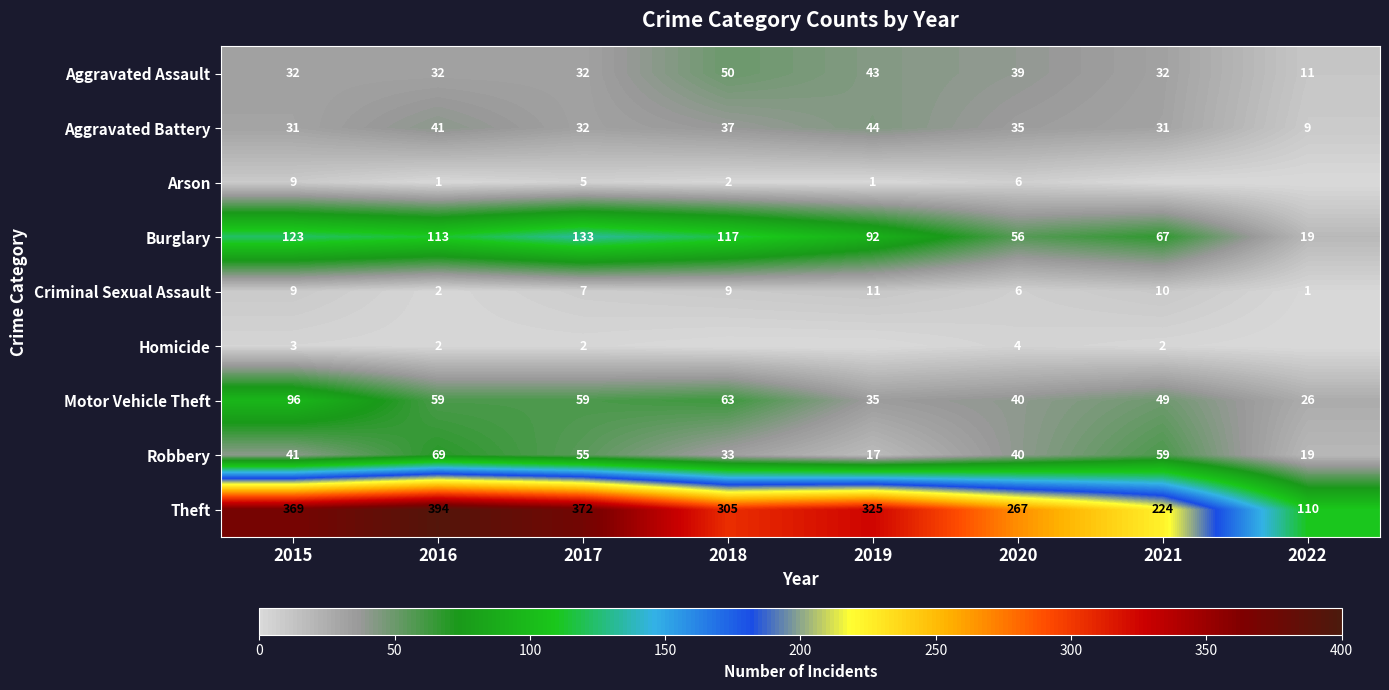

The Arson series shows 0 at 2016. True or false?

False